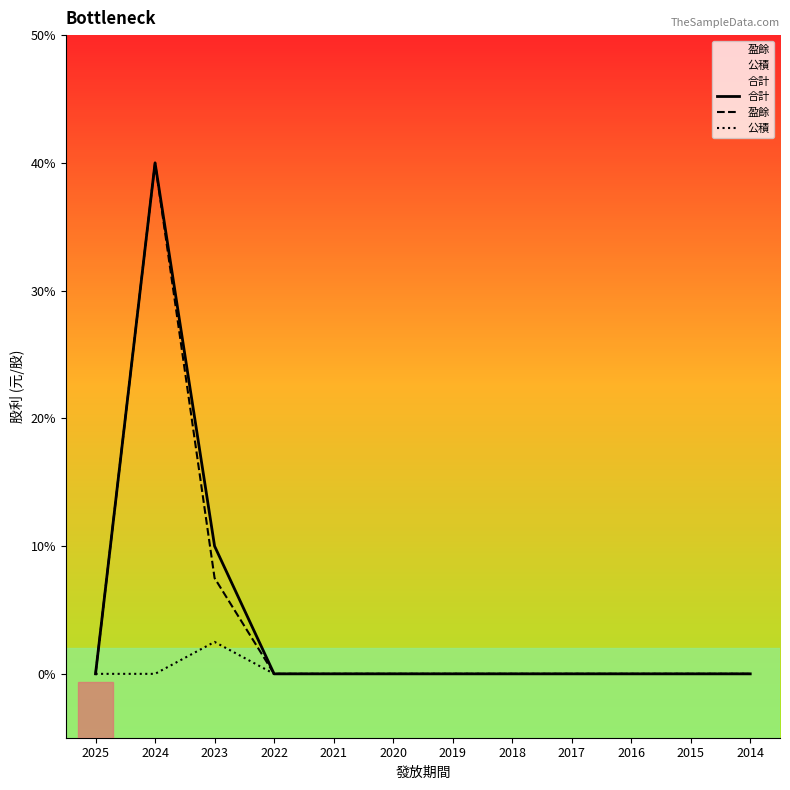

True or false: 合計 and 公積 cross at least once.

False